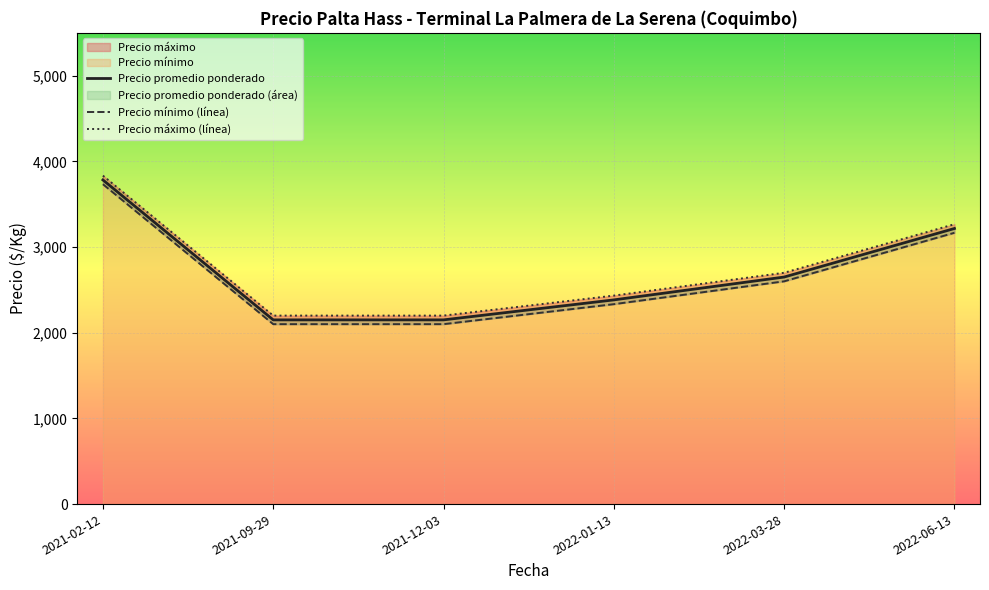

How many lines are shown in the chart?

3